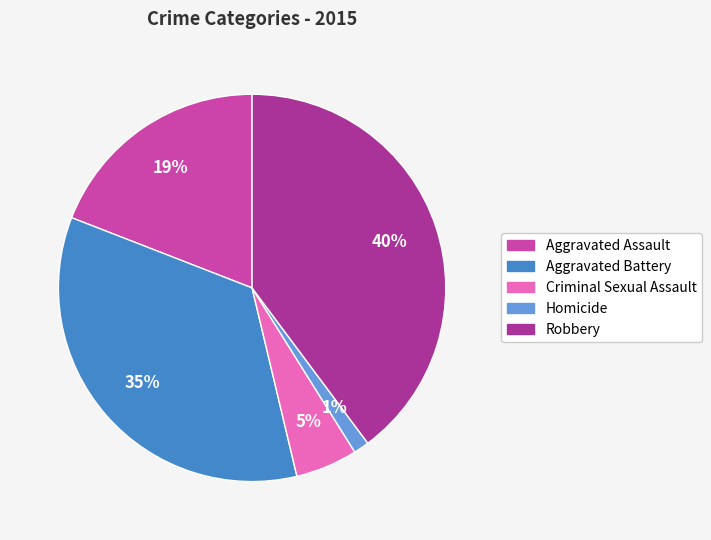

Is Robbery the majority of the pie?

No